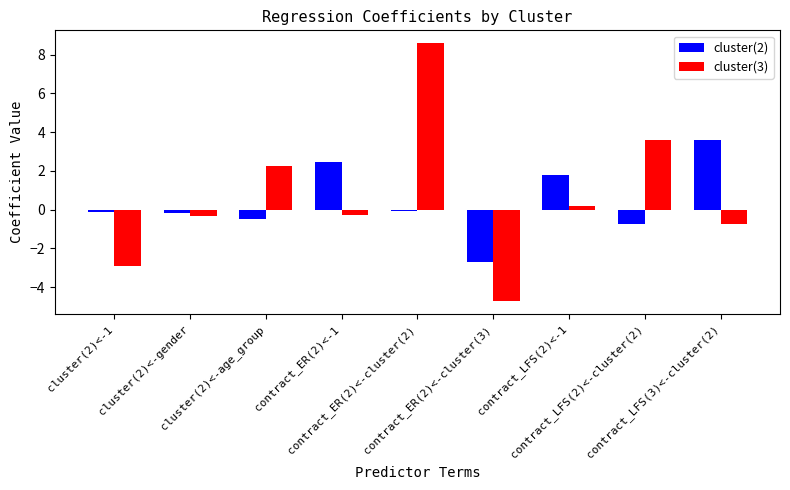

How many data points in cluster(3) are above 0?

4